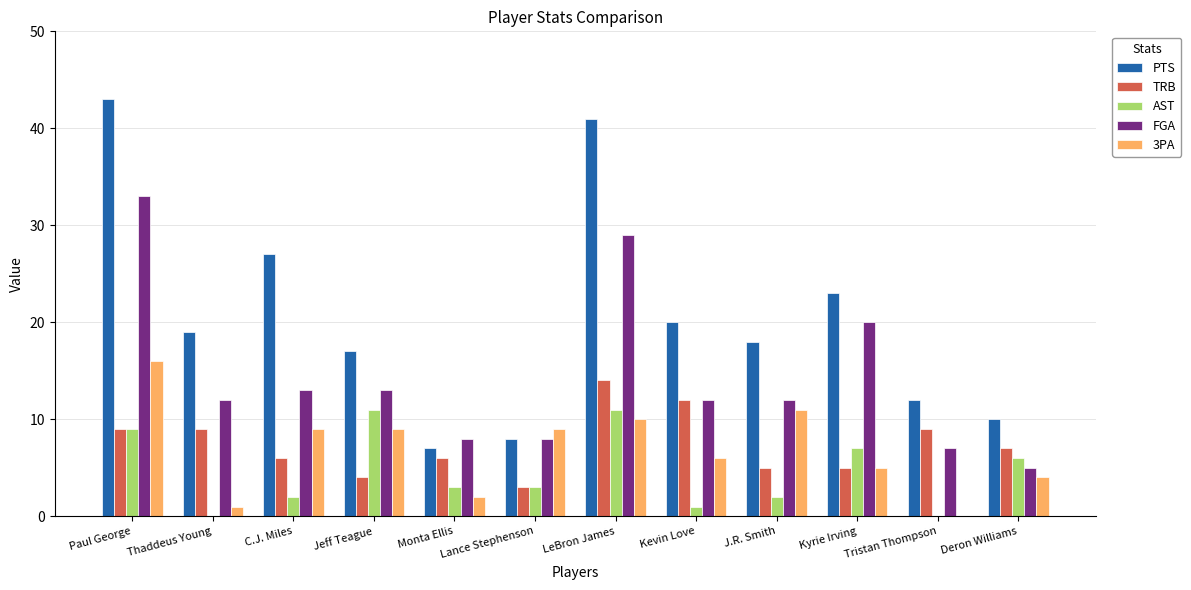

Reading left to right, what are all the values shown in this chart?

PTS: 43	19	27	17	7	8	41	20	18	23	12	10
TRB: 9	9	6	4	6	3	14	12	5	5	9	7
AST: 9	0	2	11	3	3	11	1	2	7	0	6
FGA: 33	12	13	13	8	8	29	12	12	20	7	5
3PA: 16	1	9	9	2	9	10	6	11	5	0	4